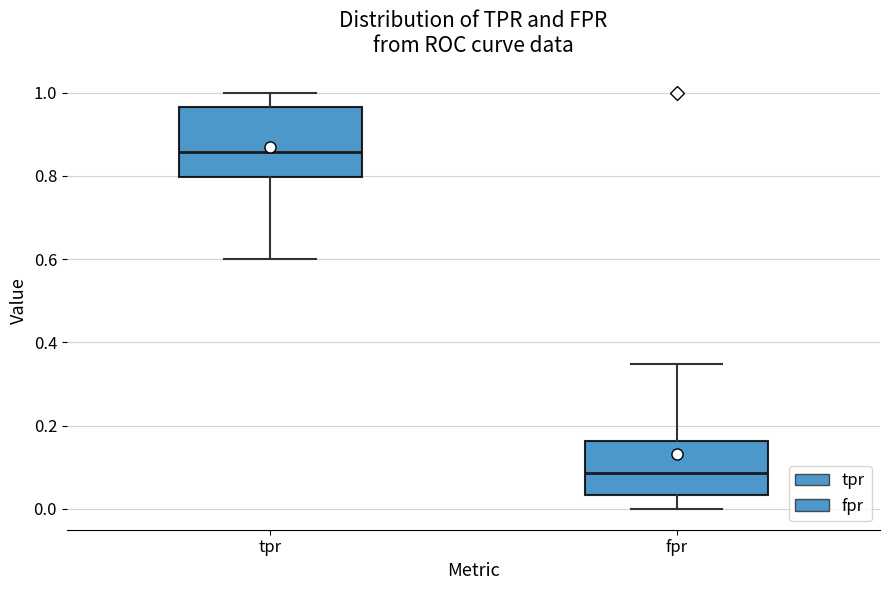

Which box's median line is the highest?

tpr